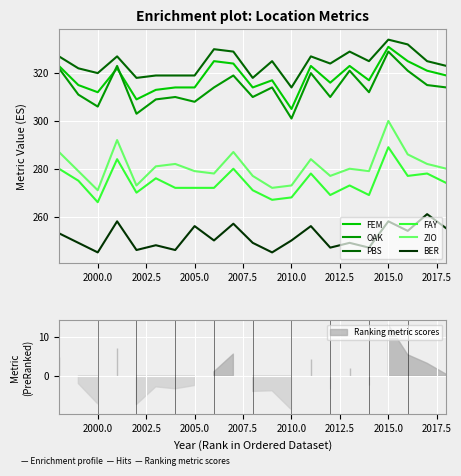

Which category has the highest value in the PBS series?

2015.0